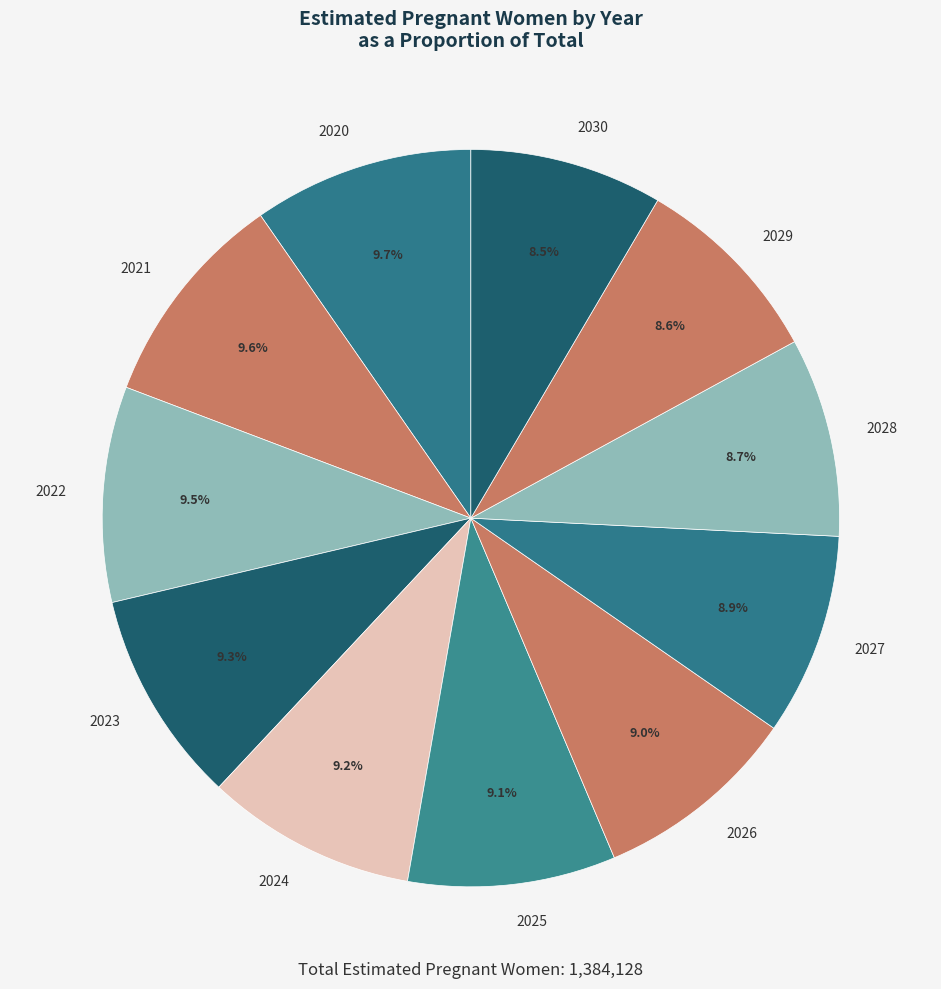

Do 2030 and 2026 together represent more than half of the pie?

No